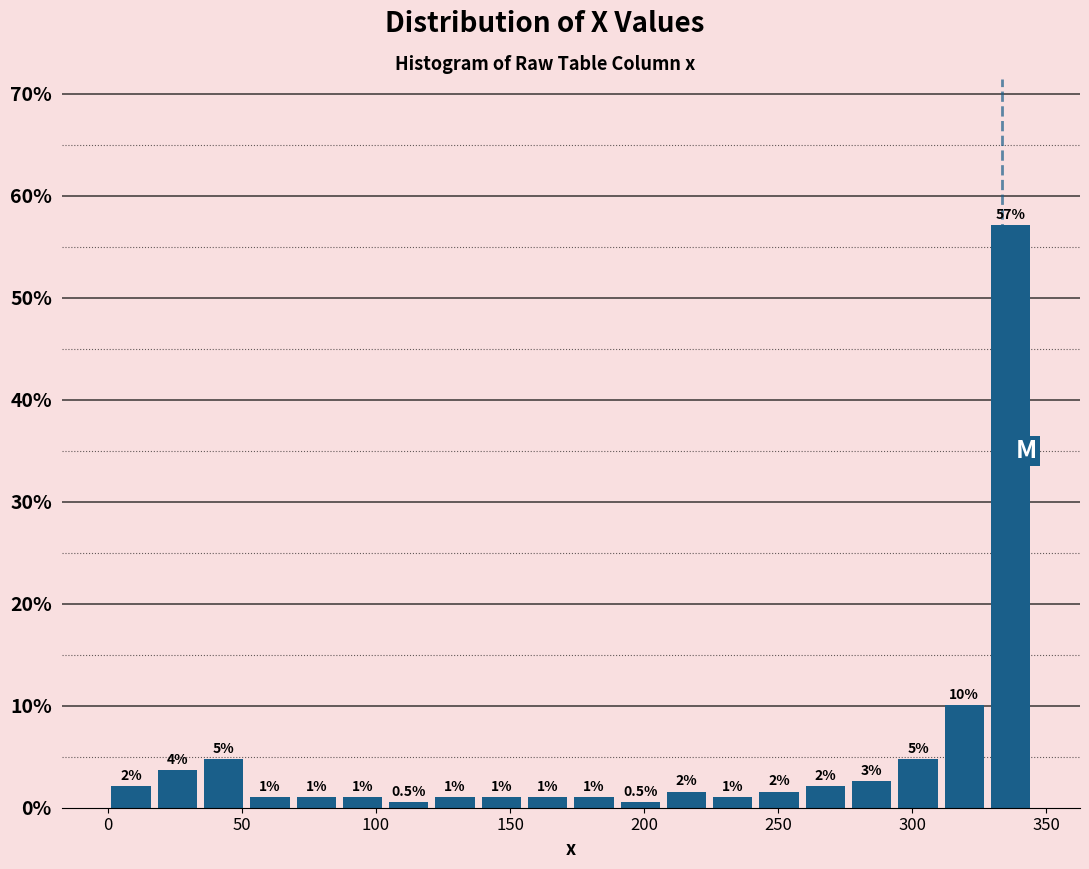

Around what value on the x-axis is the tallest bar? Give the approximate position of its centre, as read against the axis.

335